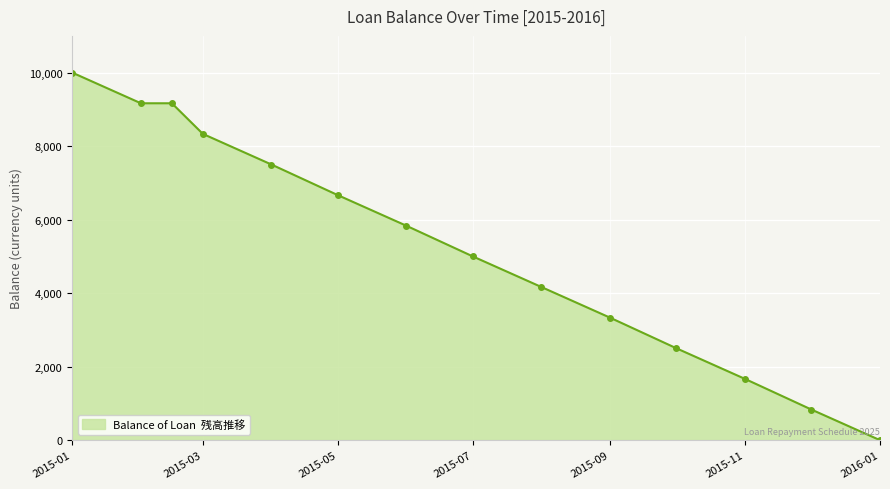

Does the chart have visible grid lines?

Yes